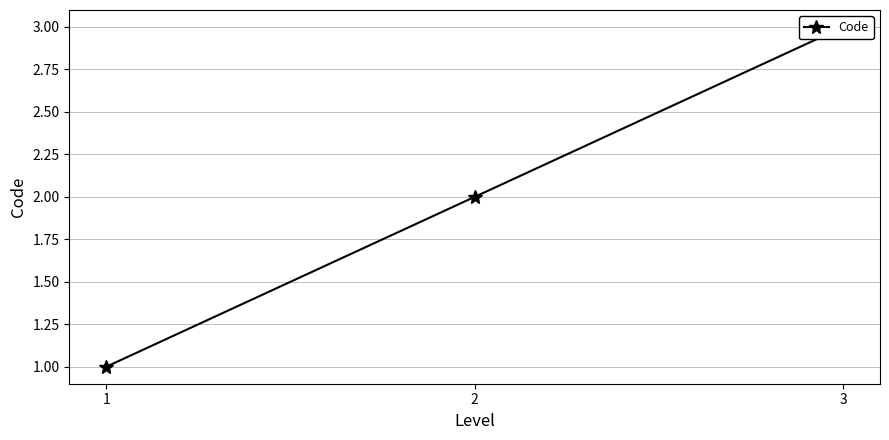

Which label corresponds to the smallest value in the chart?

1